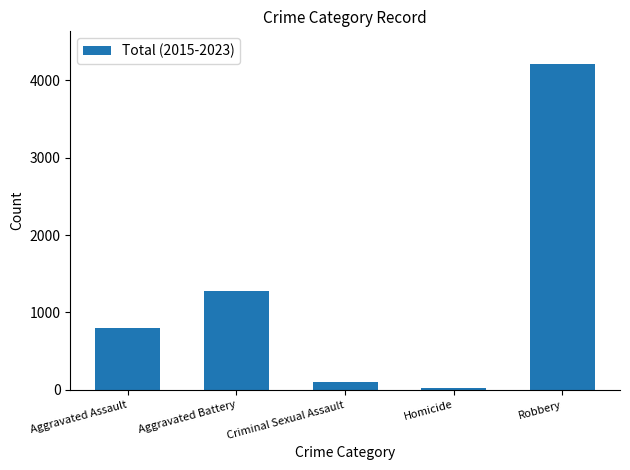

What is the average value?

1281